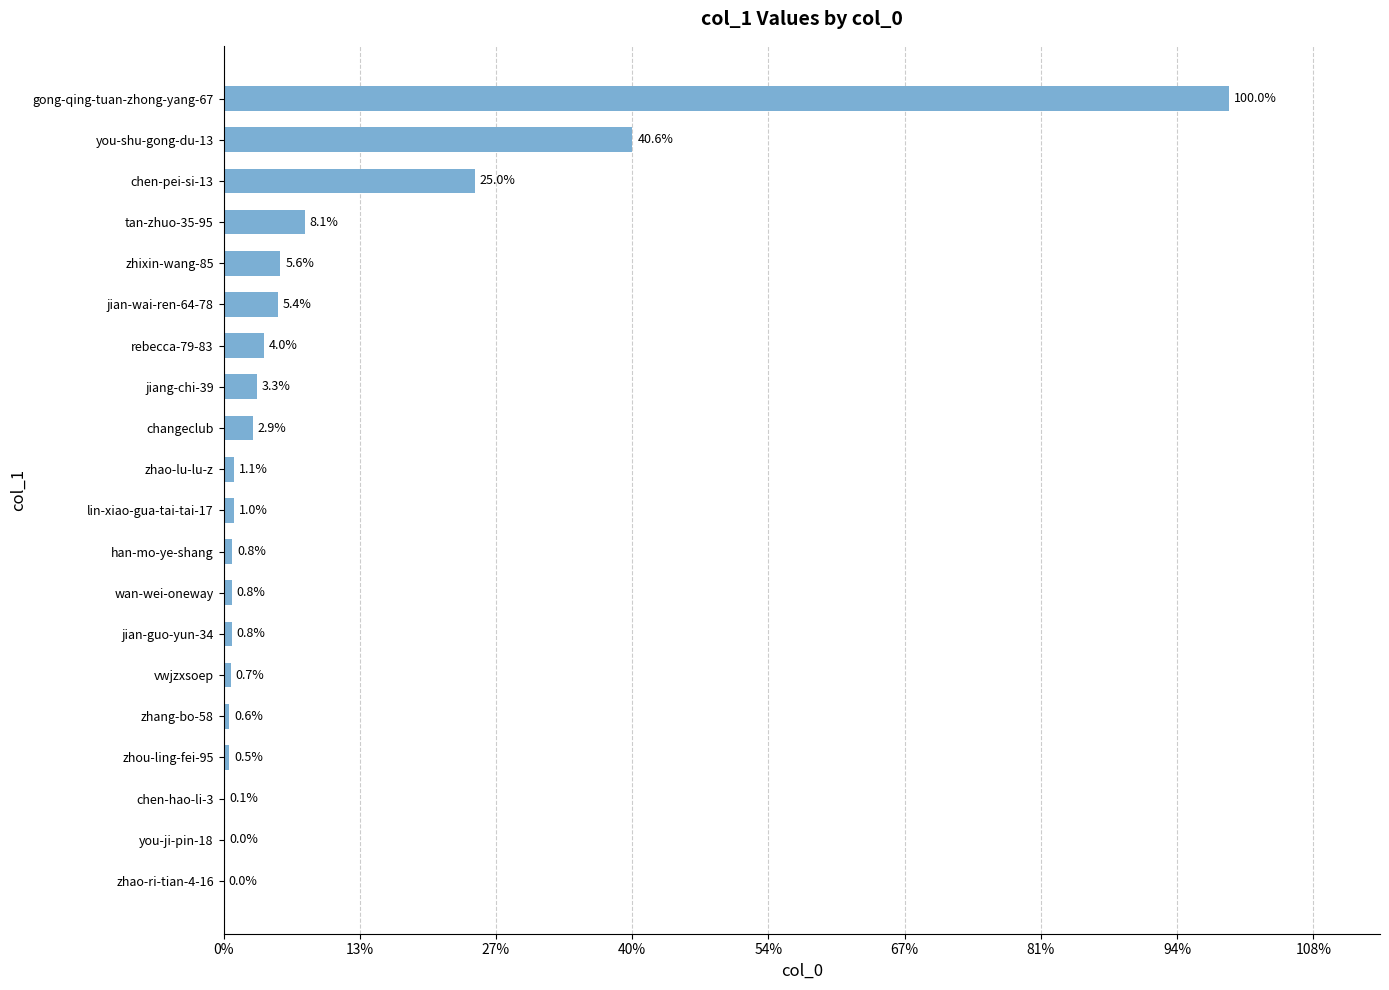

How many data points are less than 3906?

10